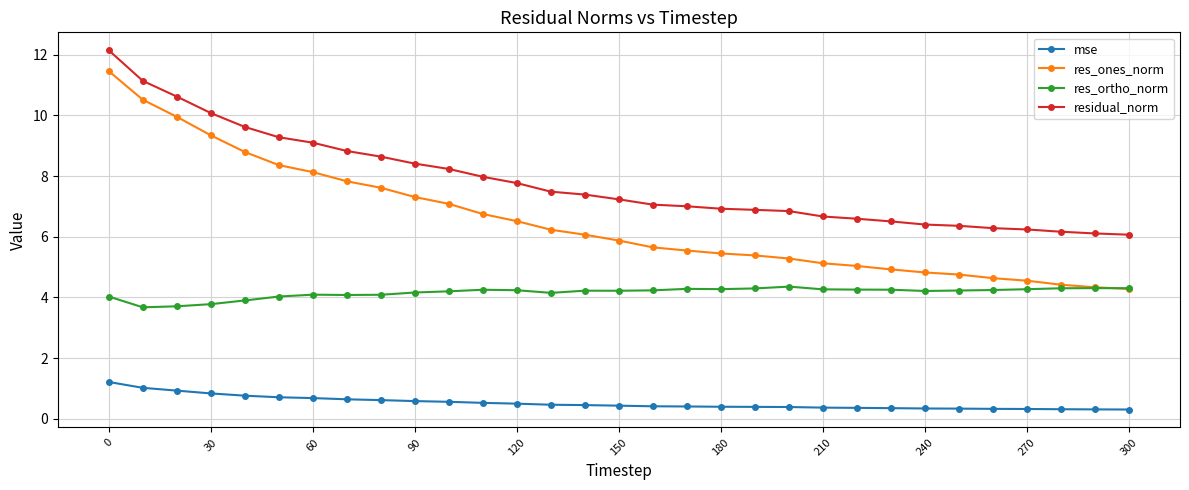

List the series in order of their peak value, lowest first.

mse, res_ortho_norm, res_ones_norm, residual_norm